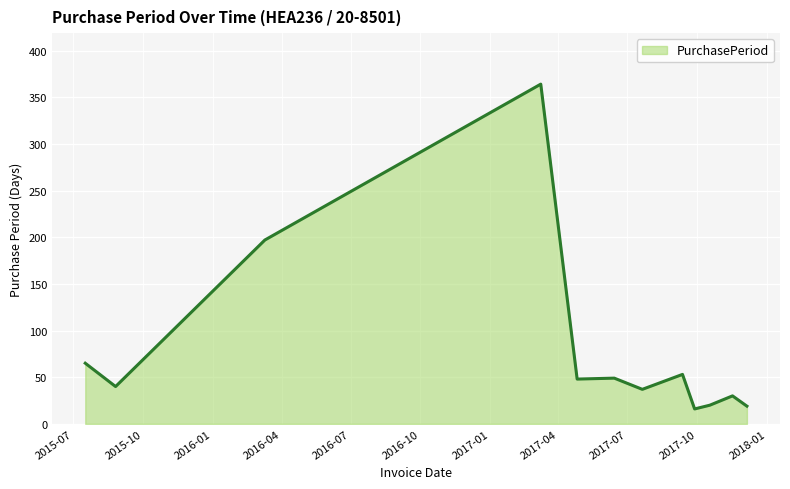

What is the greatest value displayed?

364